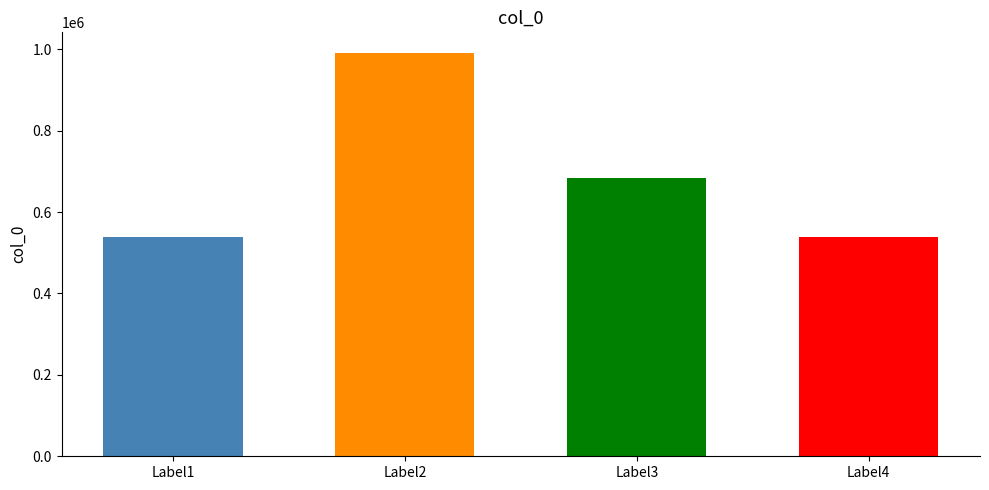

Reading left to right, extract all data points from this chart.

538778	991910	683476	538779